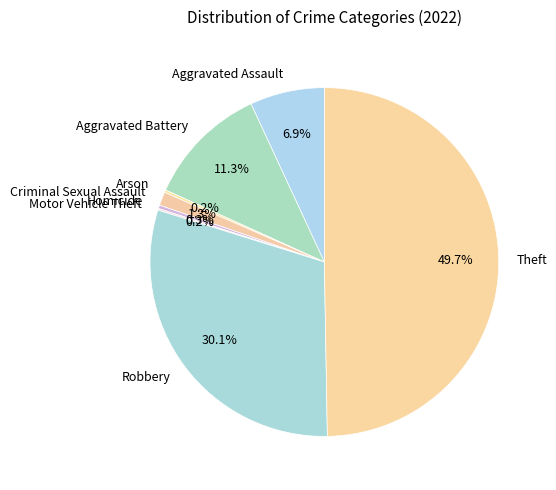

What is the largest slice in the pie chart?

Theft